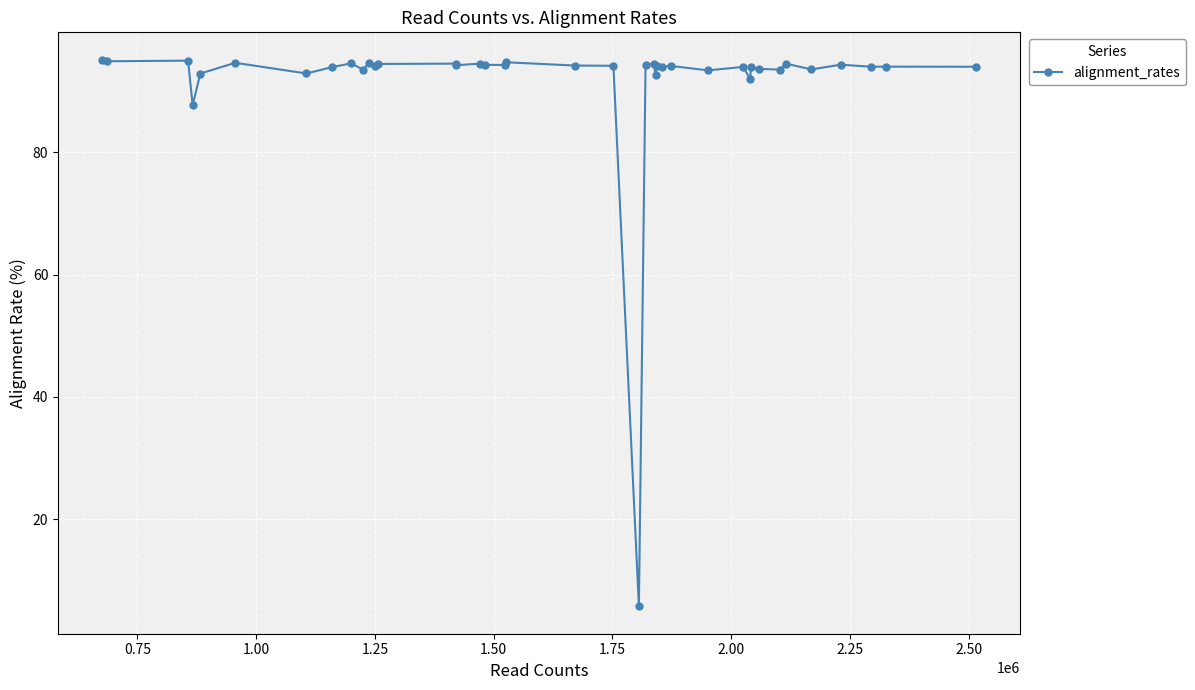

What is the maximum value shown in the chart?

95.2